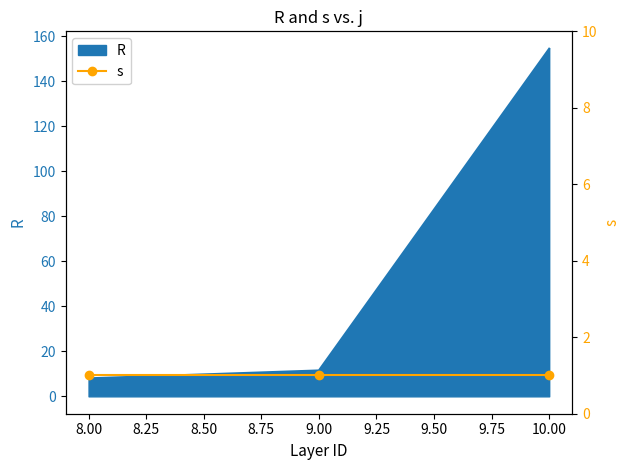

What is the value of the 2nd point from the left?

11.5